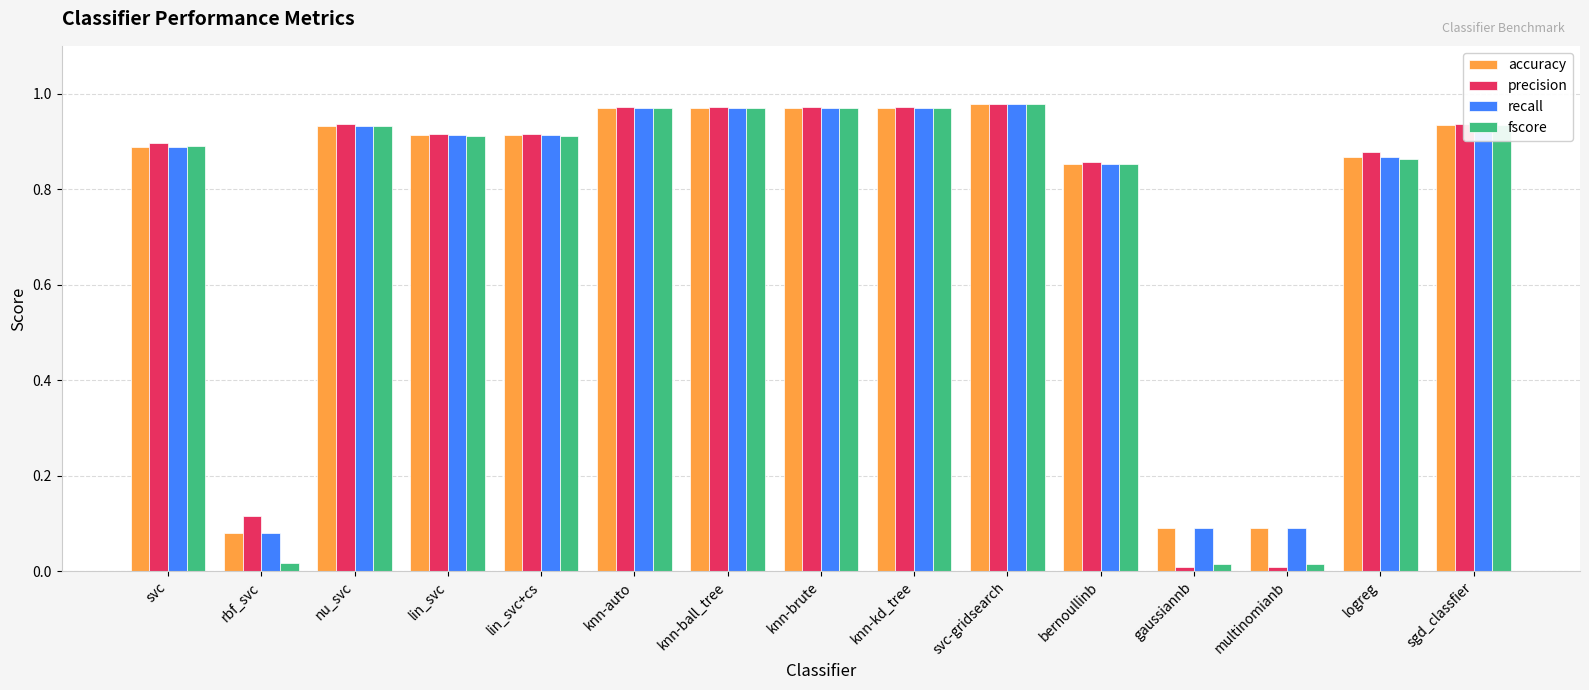

Is the value of recall at knn-ball_tree greater than the value of precision at rbf_svc?

Yes